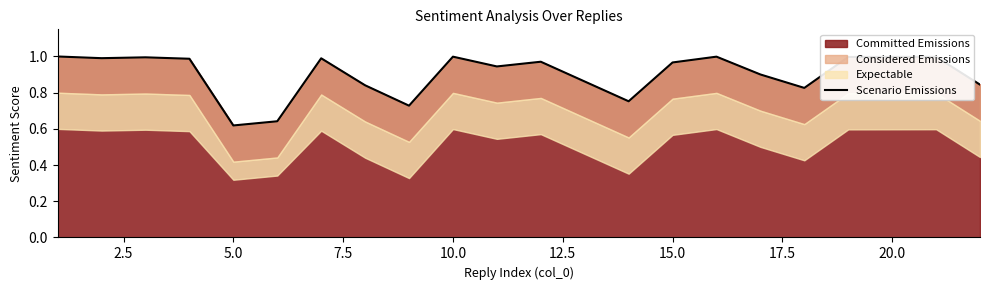

Which category has the lowest value in the Committed Emissions series?

5.0